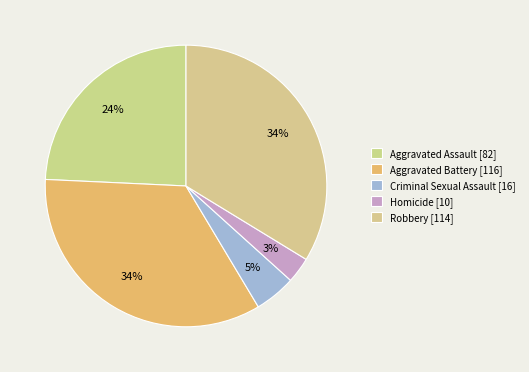

To the nearest percent, what percentage of the pie is Homicide?

3%